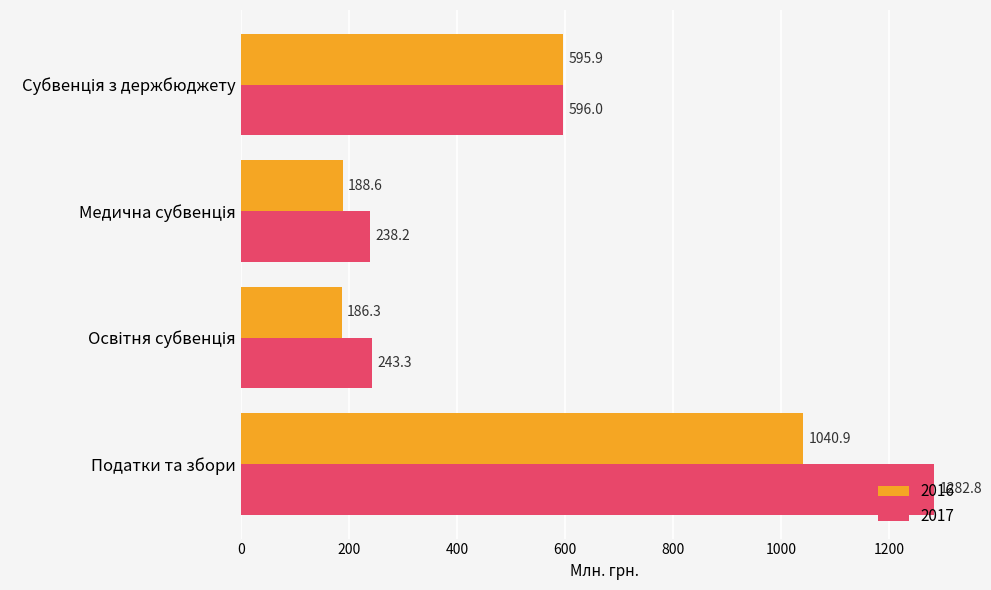

What is the difference between the highest and lowest values at Податки та збори?

241.9